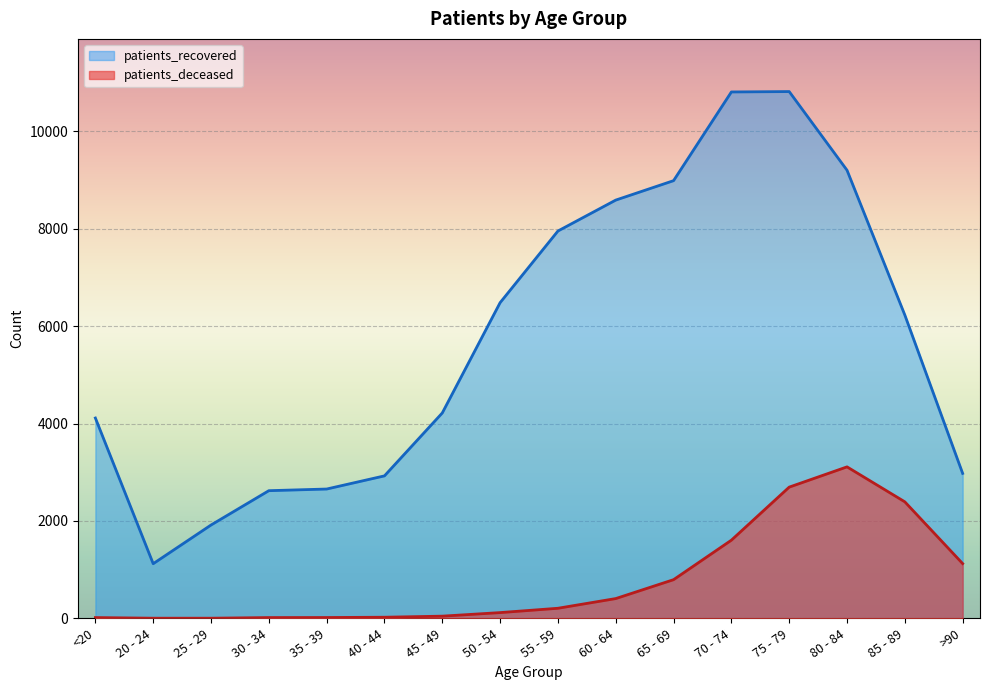

Which series has the largest total across all categories?

patients_recovered